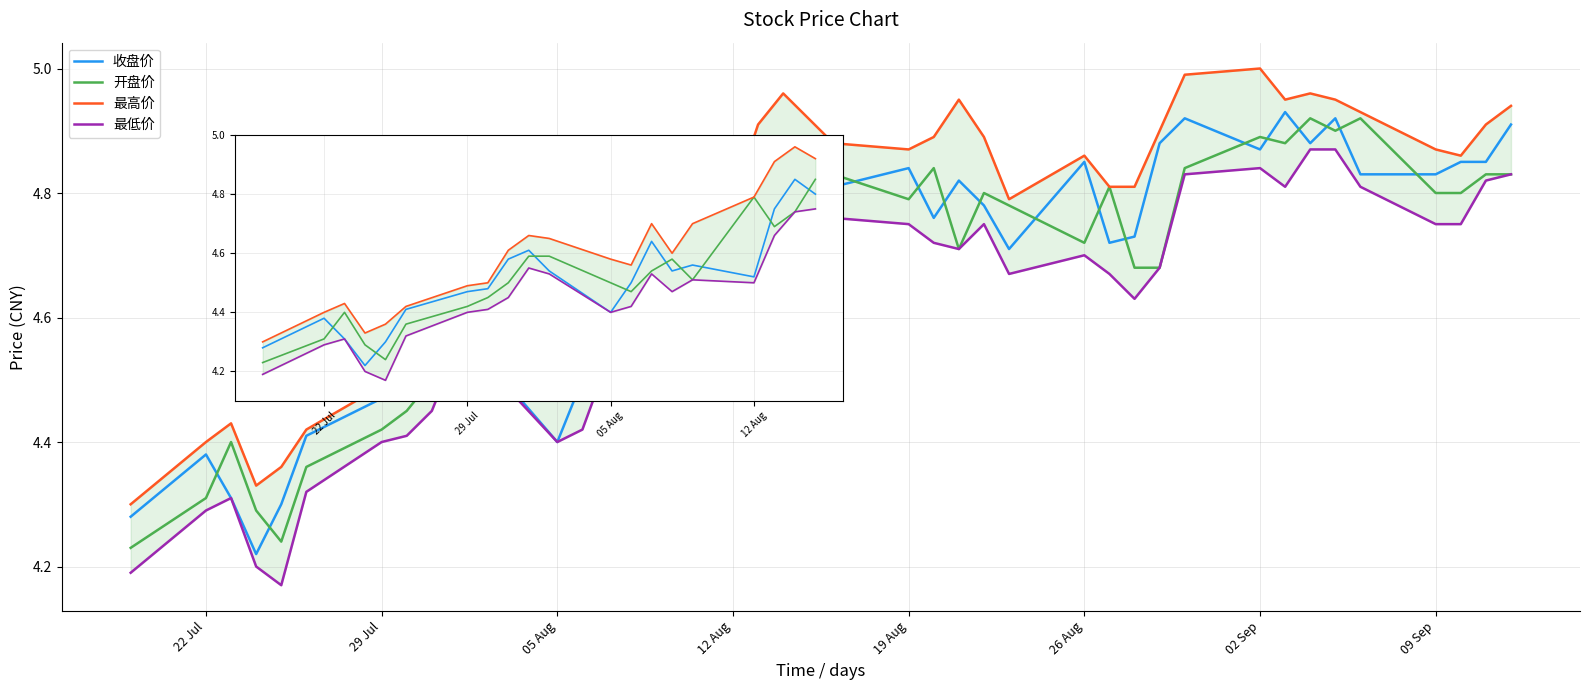

List the series in order of their peak value, lowest first.

最低价, 收盘价, 开盘价, 最高价